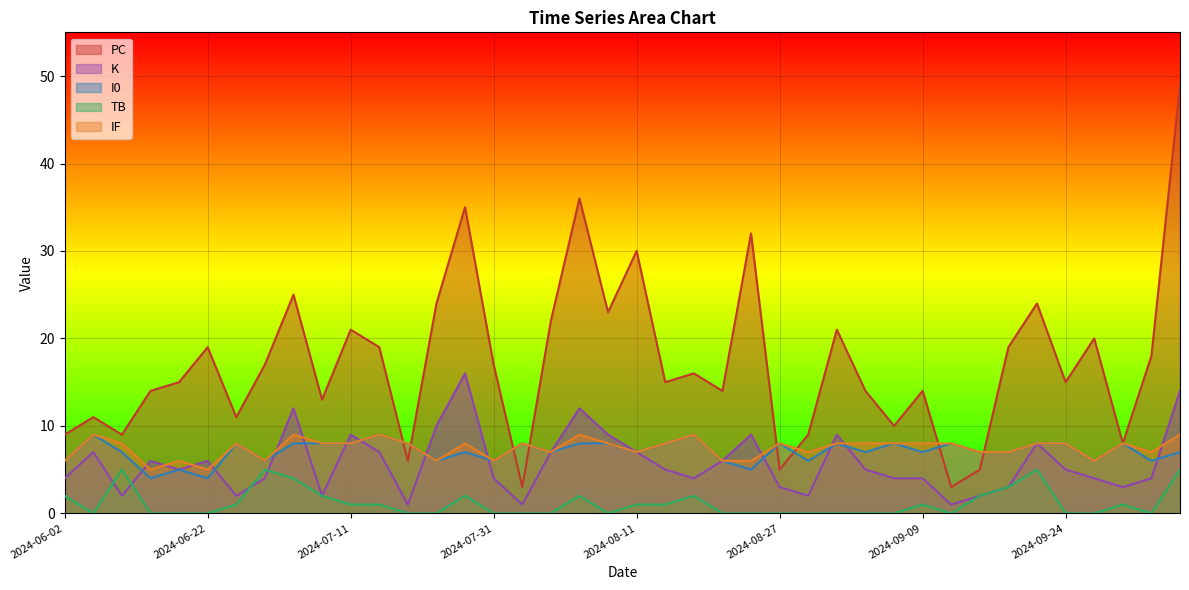

At 2024-08-22, list the series in order from largest to smallest.

PC, K, I0, IF, TB